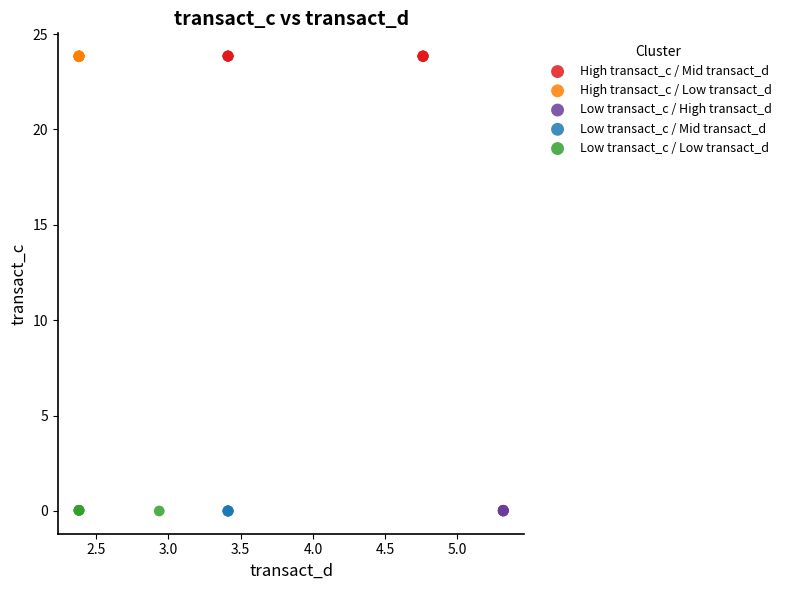

What are all the series names shown in the legend?

High transact_c / Mid transact_d, High transact_c / Low transact_d, Low transact_c / High transact_d, Low transact_c / Mid transact_d, Low transact_c / Low transact_d